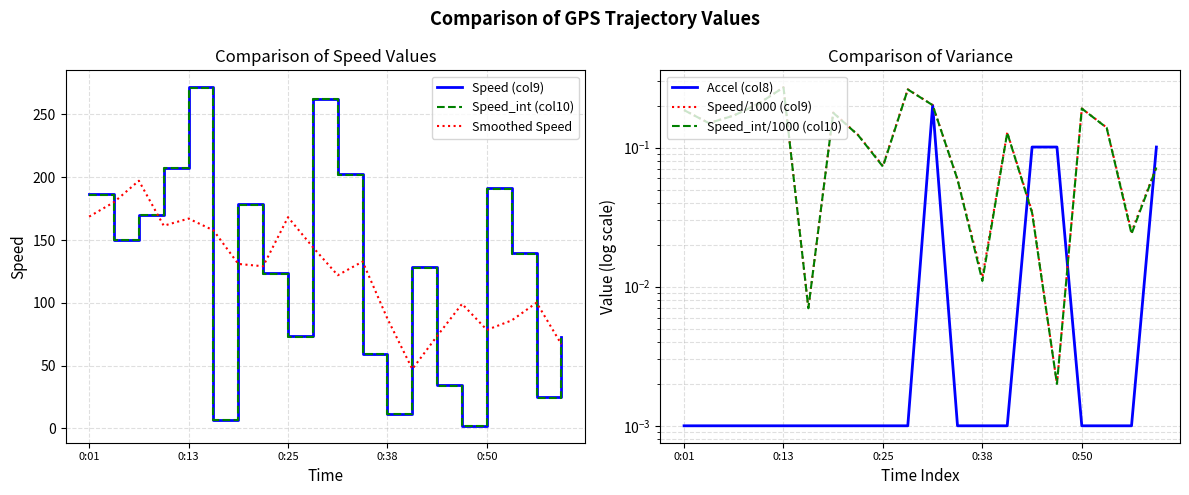

How many interior local valleys does the Speed (col9) series have?

6